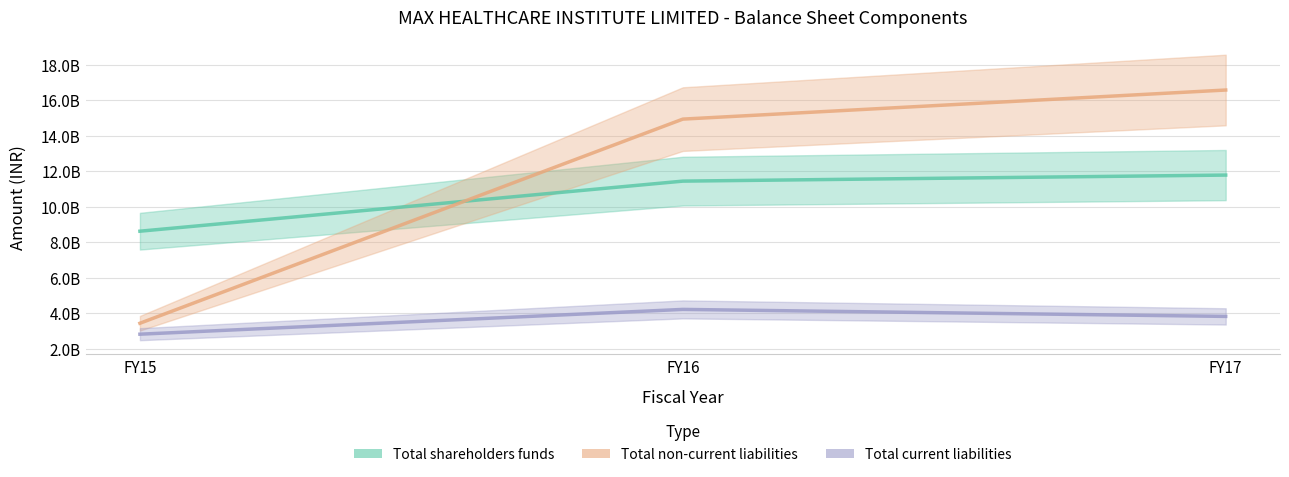

Rank the series at FY17 from highest to lowest value.

Total non-current liabilities, Total shareholders funds, Total current liabilities